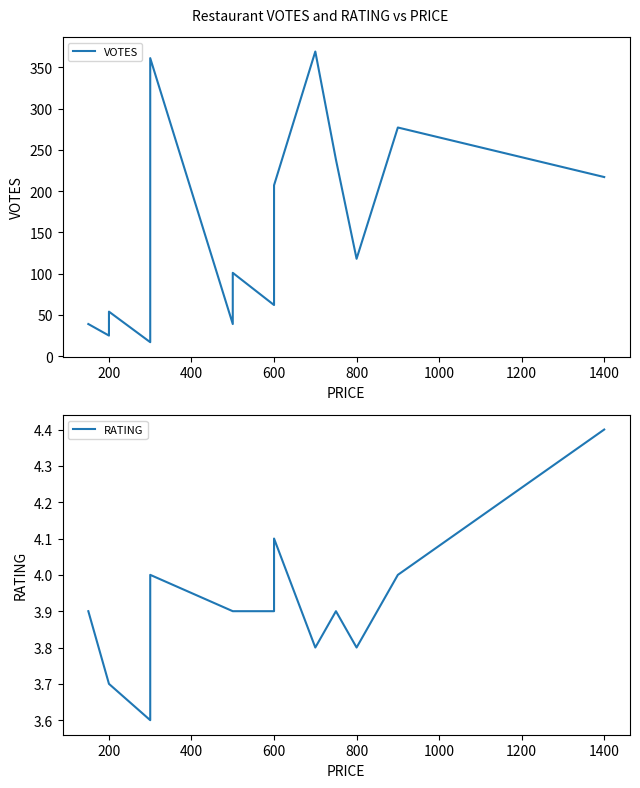

Reading right to left, list all the values displayed in this chart.

VOTES: 217.0	277.0	118.0	238.0	369.0	207.0	62.0	101.0	39.0	361.0	174.0	17.0	54.0	25.0	39.0
RATING: 4.4	4.0	3.8	3.9	3.8	4.1	3.9	3.9	3.9	4.0	3.9	3.6	3.7	3.7	3.9